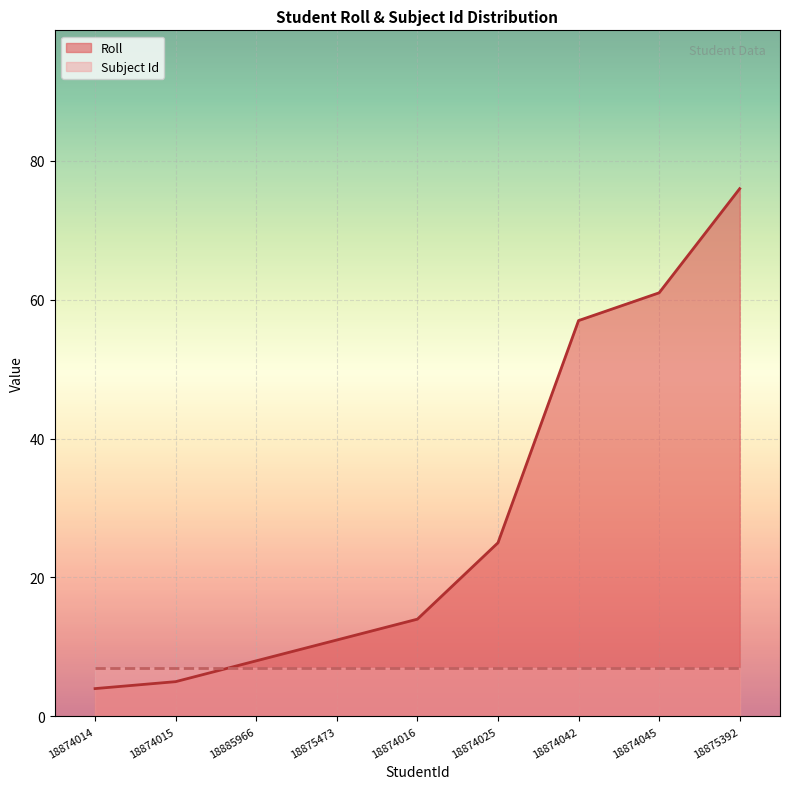

What position from the left is 18885966?

3